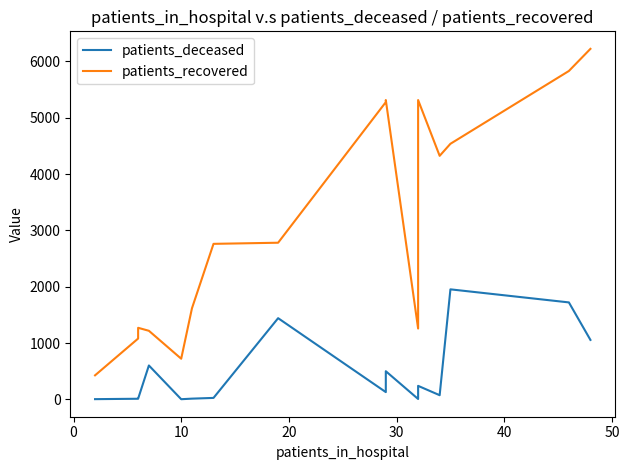

True or false: patients_recovered and patients_deceased cross at least once.

False